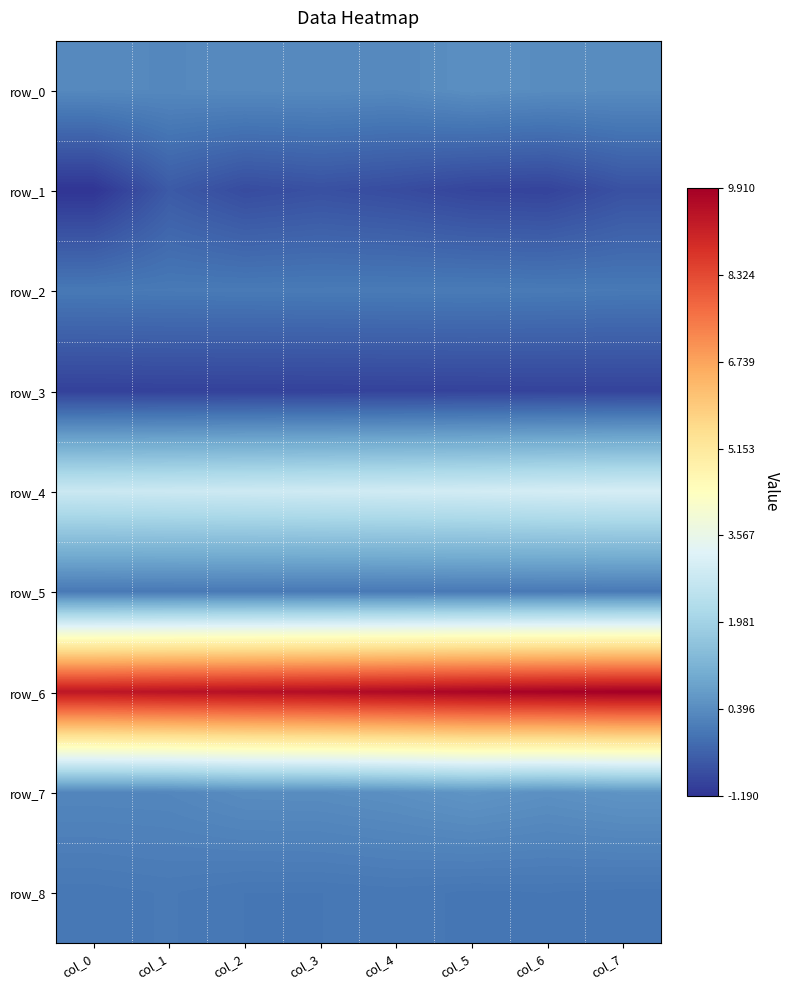

Is the value of row_5 at col_0 greater than the value of row_2 at col_7?

No